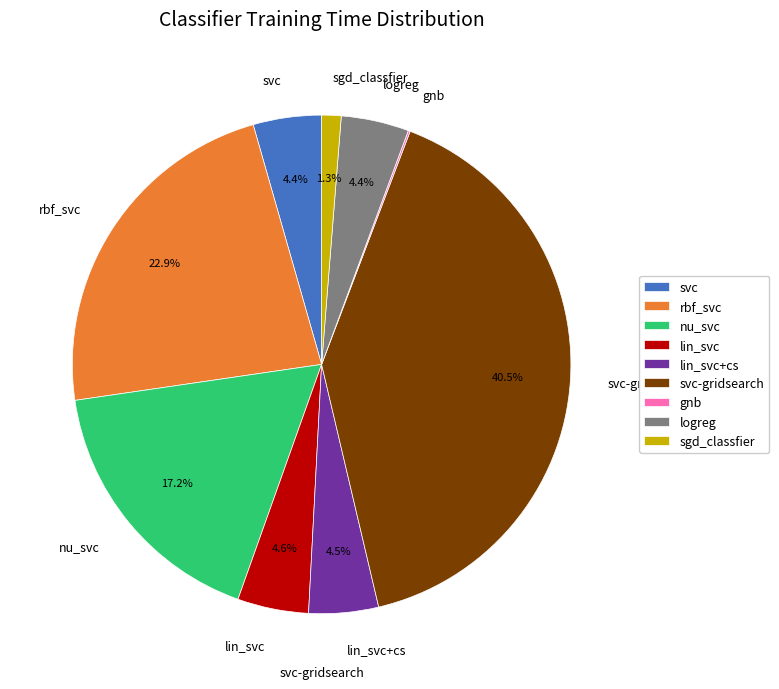

What percentage is the nu_svc slice, to the nearest percent?

17%